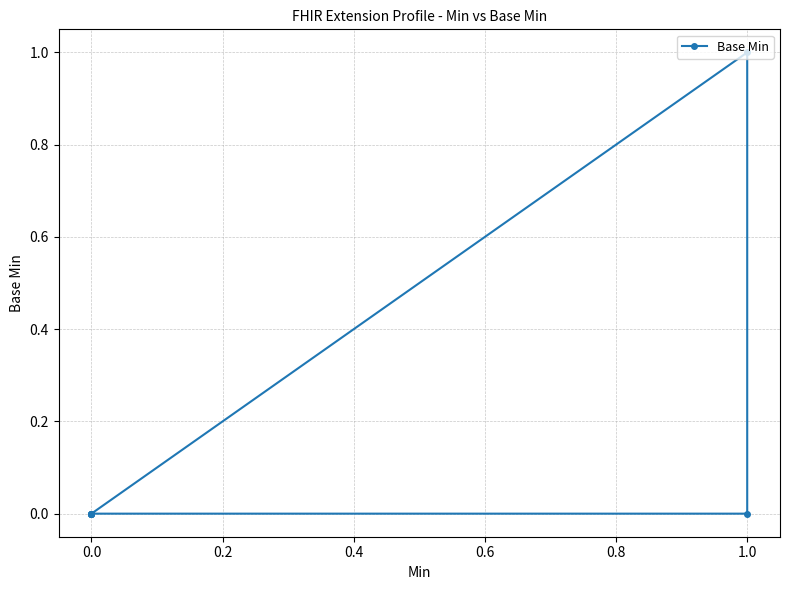

Between 1.0 and 0.8, which is larger?

1.0